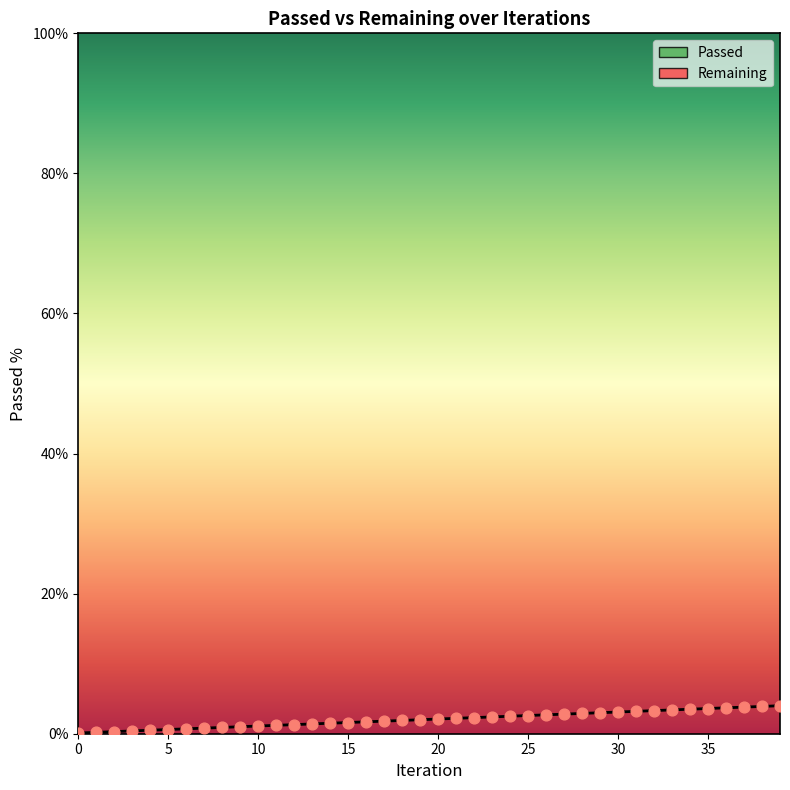

Between 25 and 38, which is larger?

38